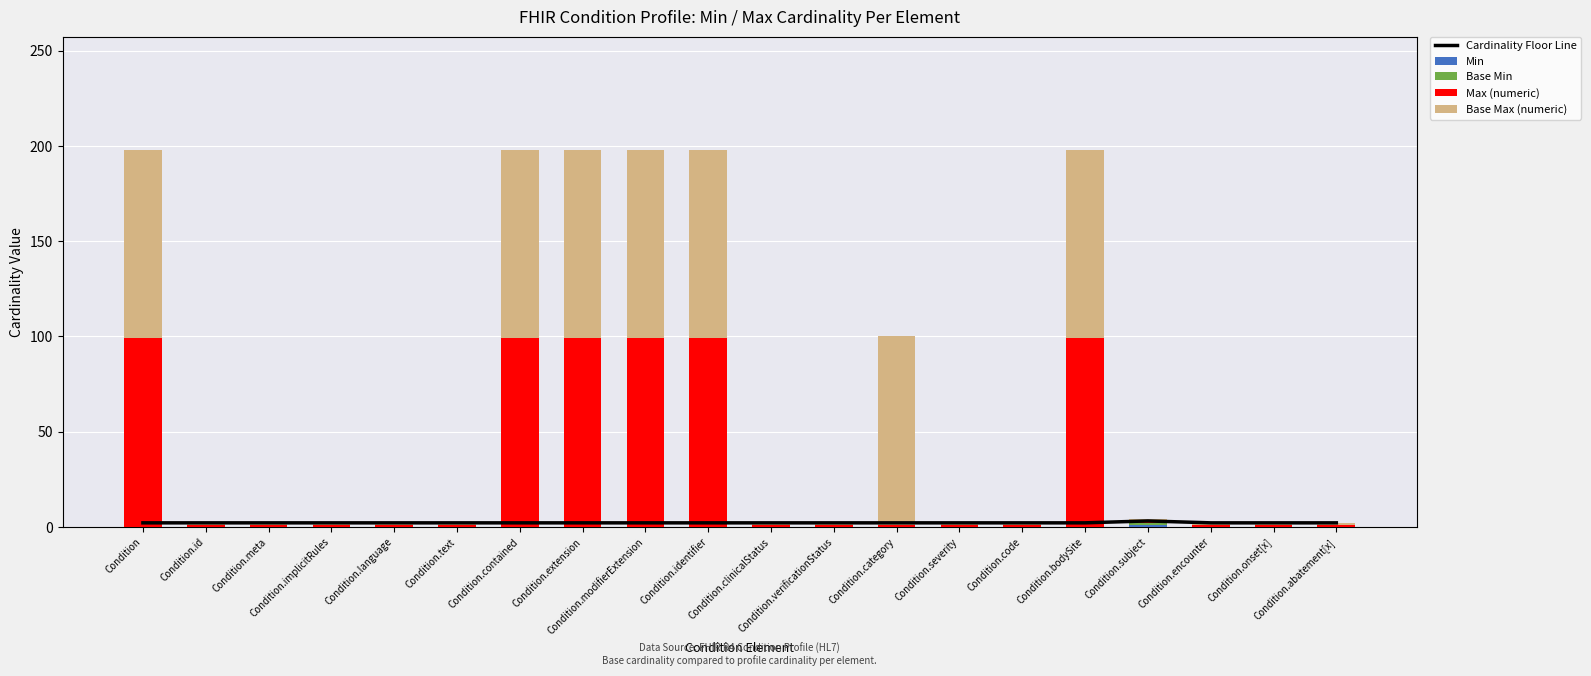

What is the greatest value displayed?

99.0